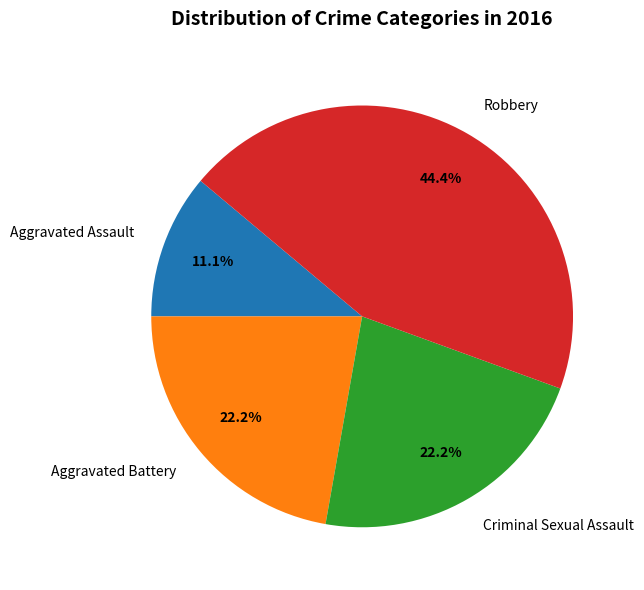

Count the number of slices in the pie.

4